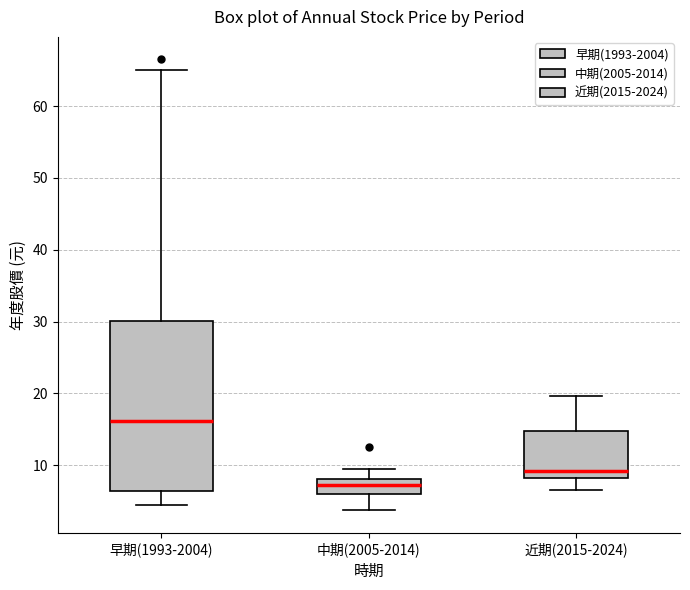

Comparing the boxes themselves (not the whiskers), which one is the tallest?

早期(1993-2004)